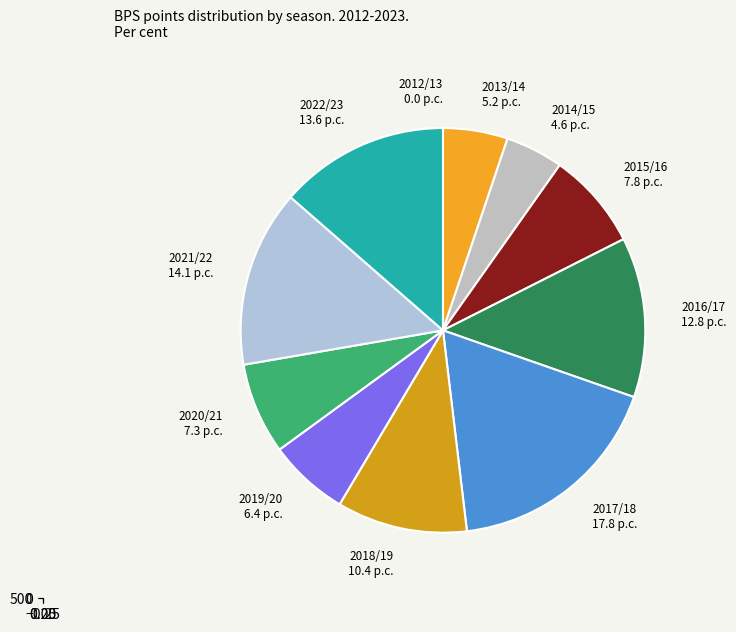

Which slice is the smallest?

2012/13